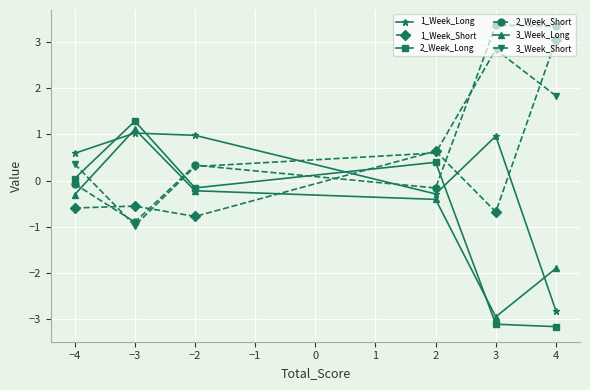

What is the difference between the second highest and minimum values in the 1_Week_Short series?

1.4